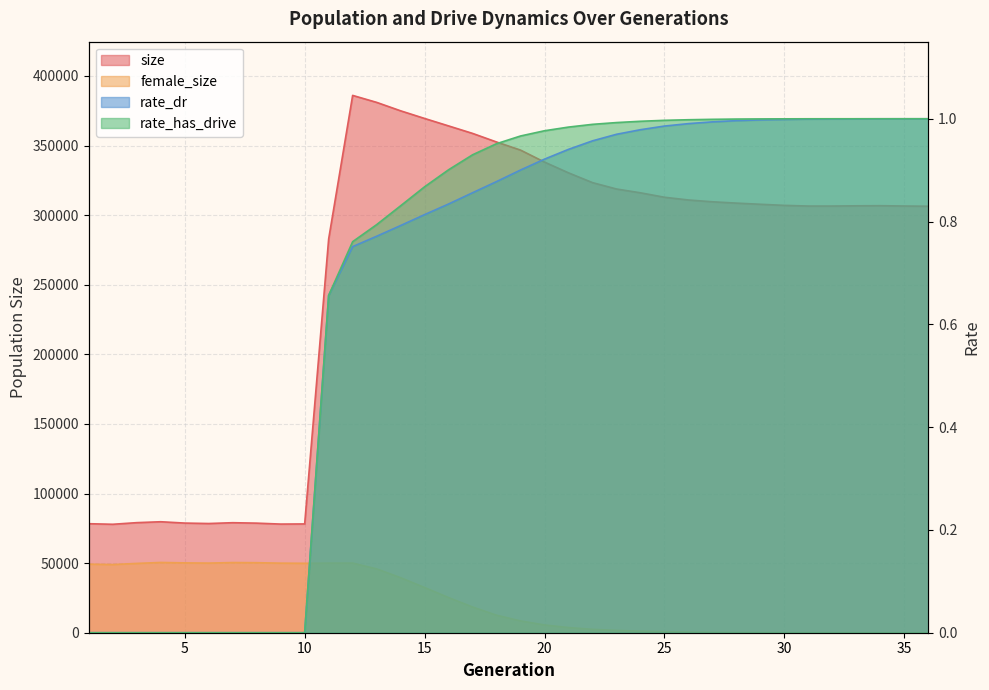

At which label does female_size reach its minimum?

36